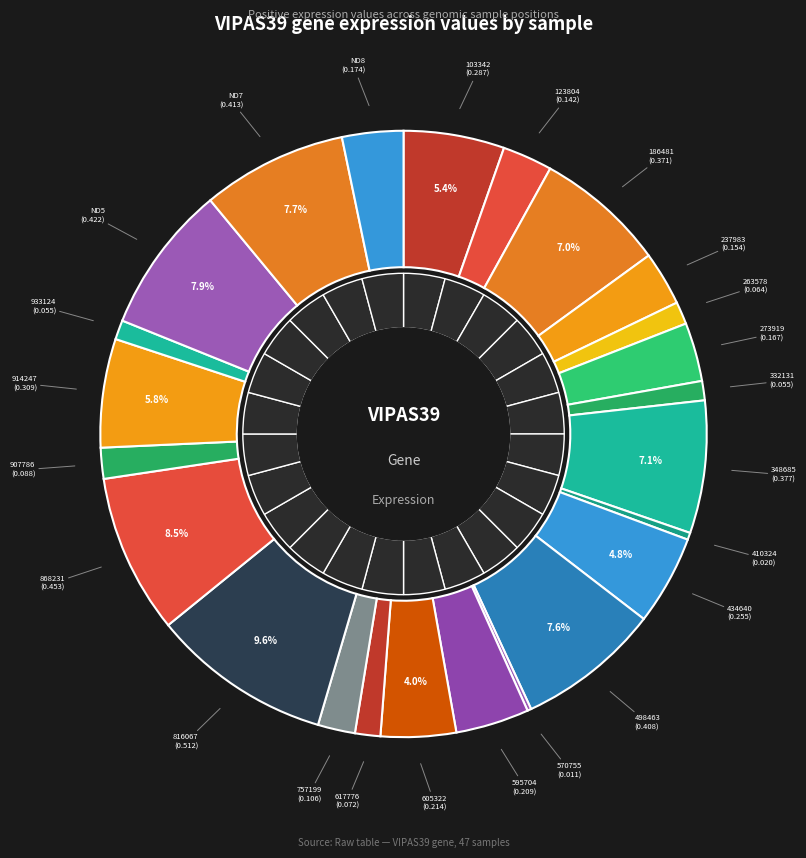

What portion of the pie excludes 605322?

96.0%